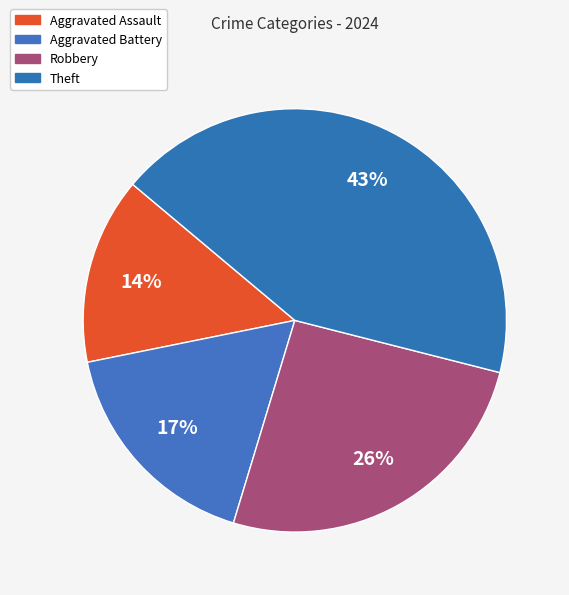

What is the ratio of the value at Aggravated Assault to the value at Theft?

0.3